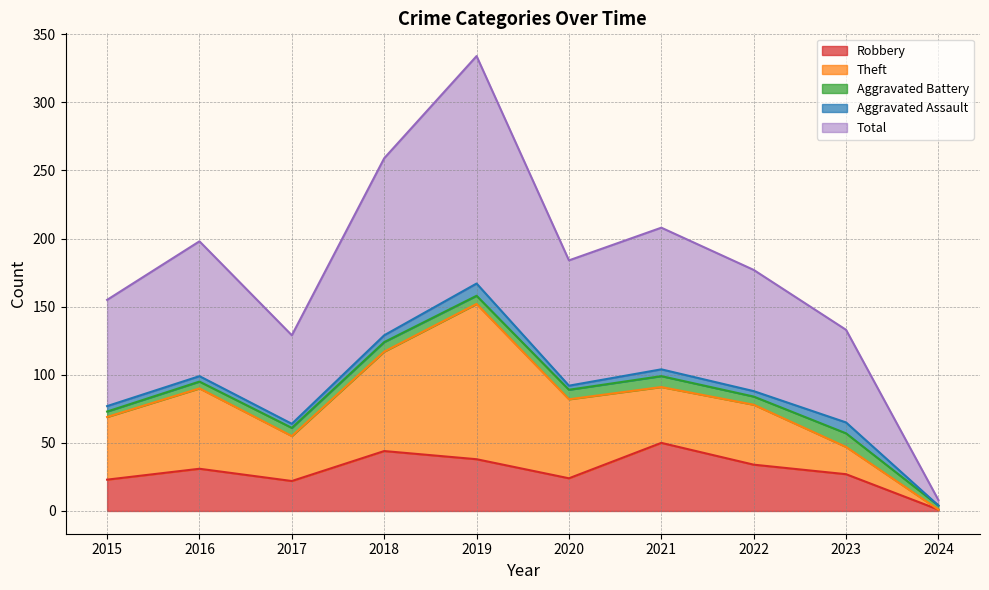

What is the sum of all Theft values?

488